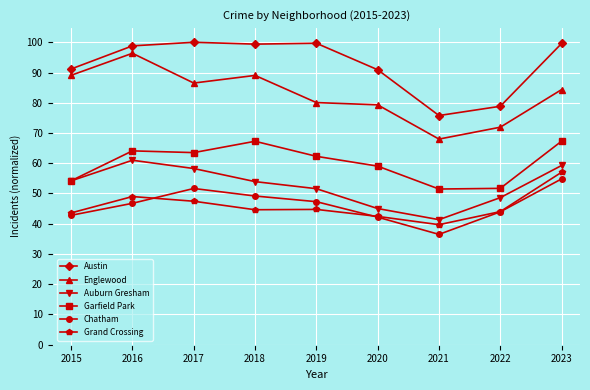

Between 2020 and 2023, which series saw the biggest shift?

Grand Crossing